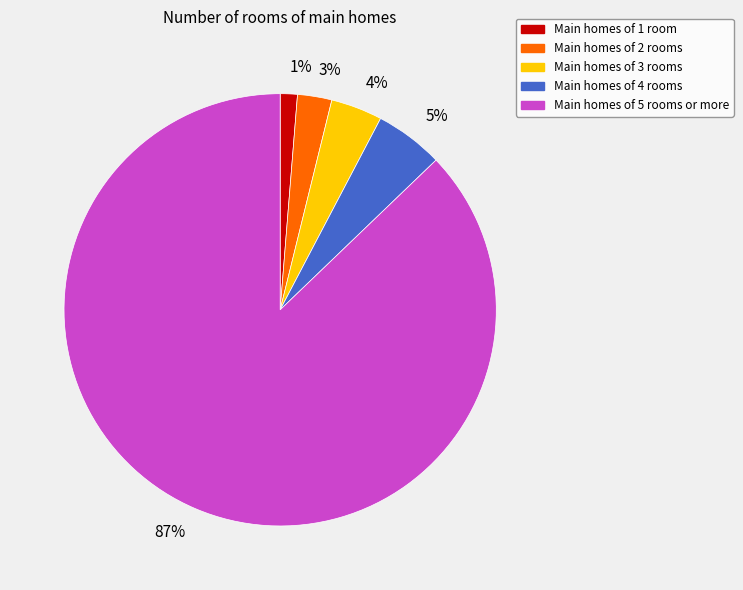

Between 5% and 3%, which is larger?

5%